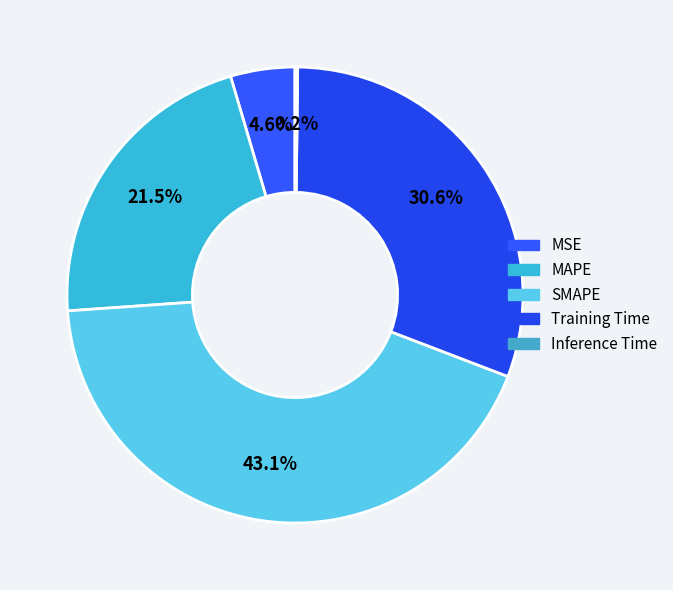

True or false: Inference Time accounts for 1% of the total.

False